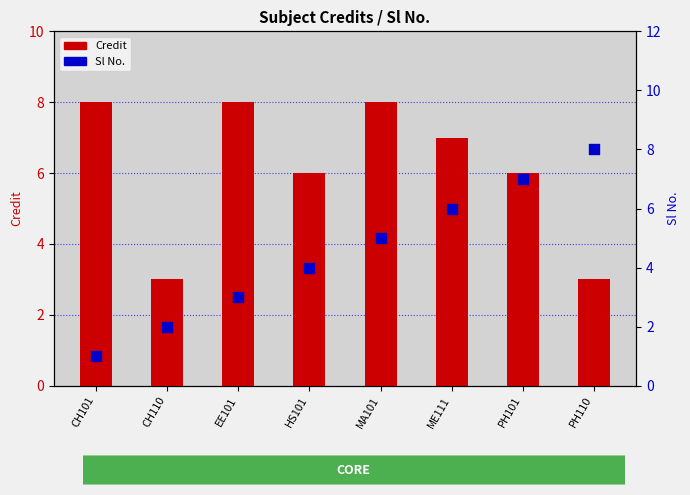

What are all the series names shown in the legend?

Credit, Sl No.